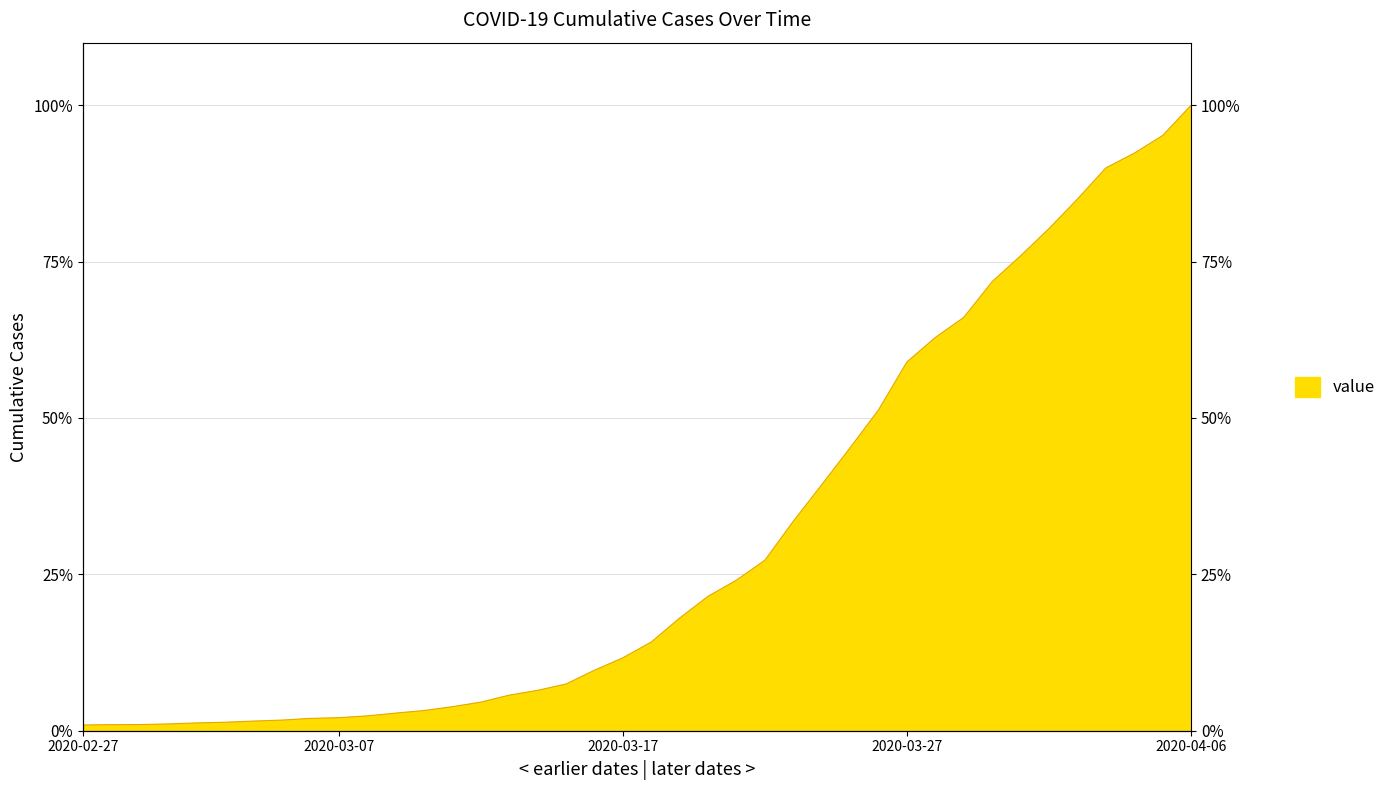

What is the greatest value displayed?

100.0